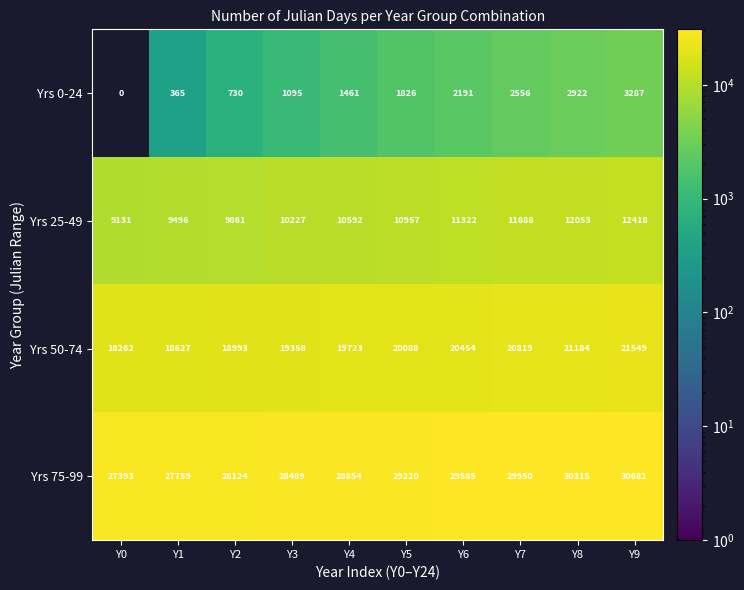

The Yrs 25-49 series shows 14670 at Y2. True or false?

False